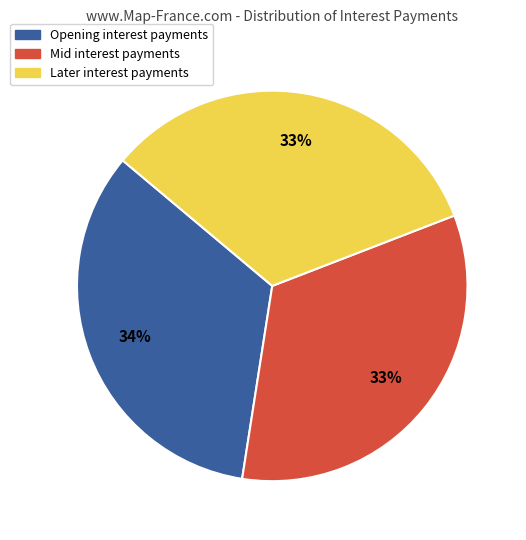

To the nearest percent, what is the average slice percentage?

33%